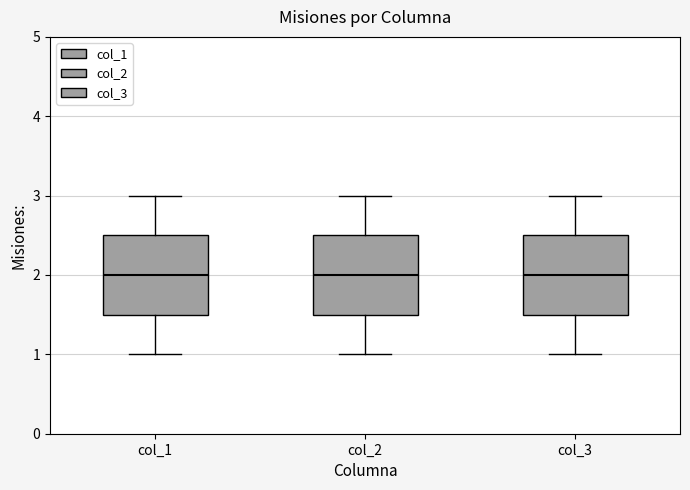

Reading left to right, read every box against the y-axis: the position of its median line, the range the box covers, and the ends of its whiskers. The values are not printed on the chart, so give them approximately, as read against the axis.

col_1: median 2.0, box 1.5 to 2.5, whiskers 1.0 to 3.0
col_2: median 2.0, box 1.5 to 2.5, whiskers 1.0 to 3.0
col_3: median 2.0, box 1.5 to 2.5, whiskers 1.0 to 3.0